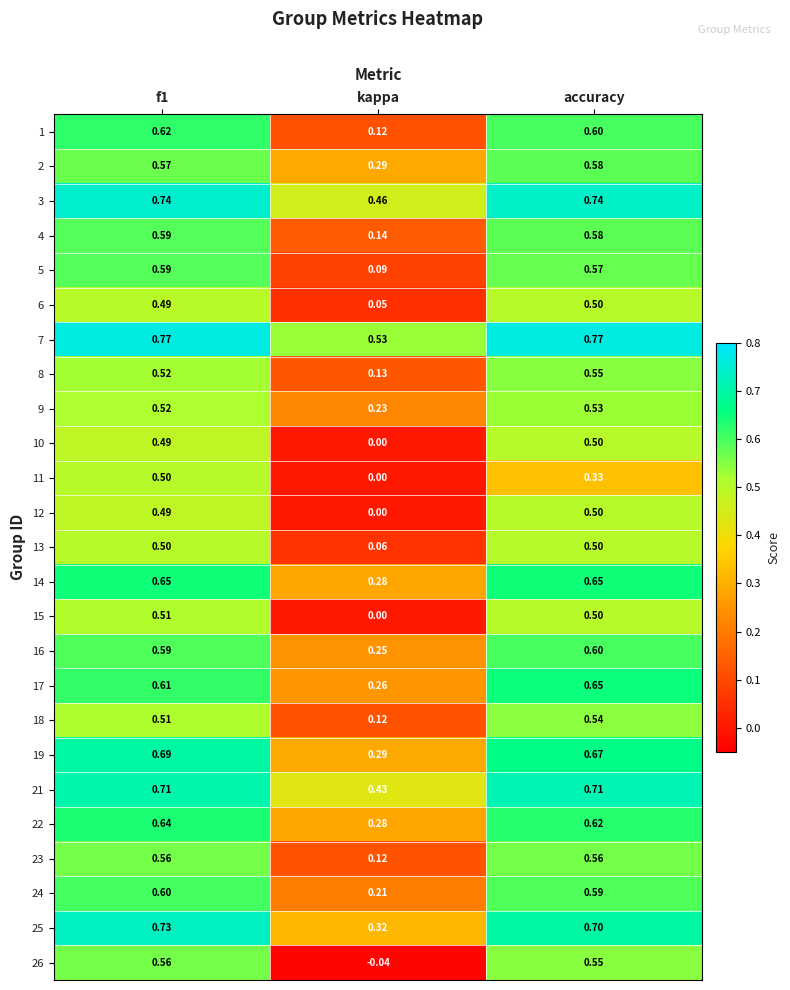

Is the value of 24 at kappa greater than the value of 4 at f1?

No